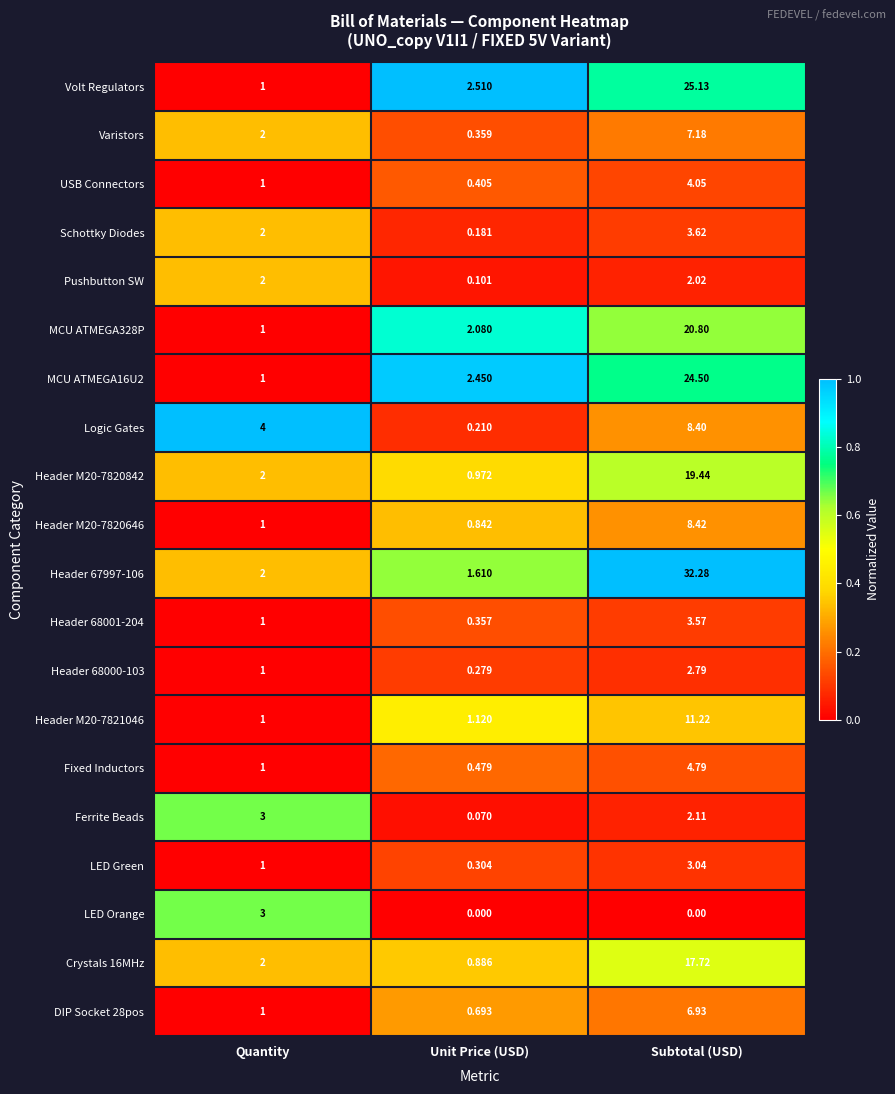

List the labels in order of USB Connectors value, largest first.

Subtotal (USD), Quantity, Unit Price (USD)